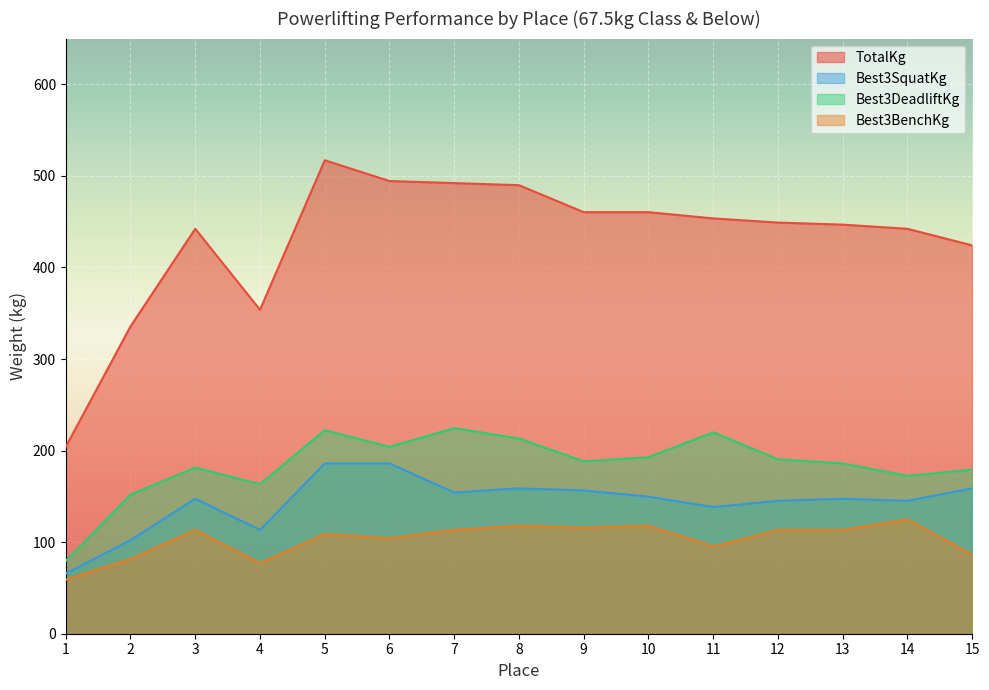

What is the highest value of the Best3BenchKg series?

124.7